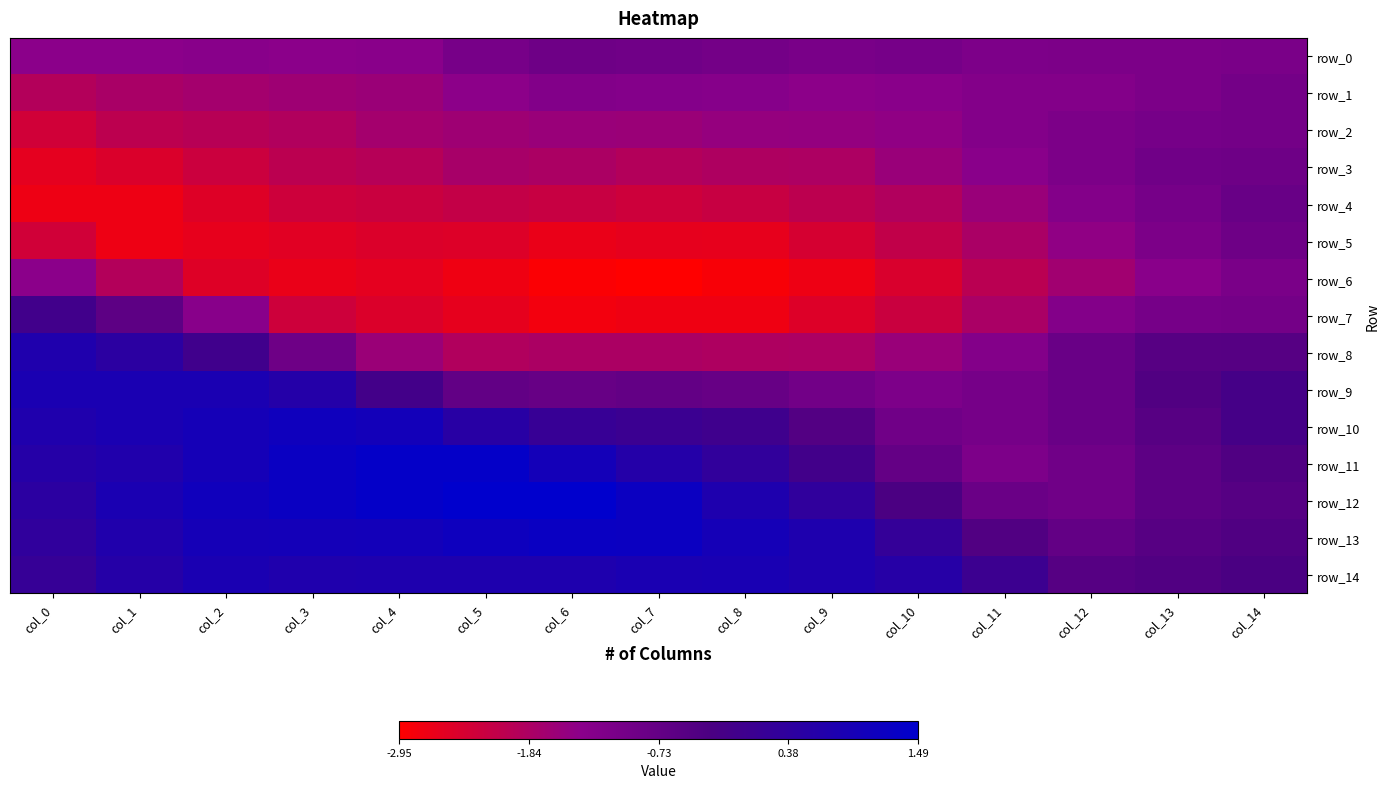

Is it true that row_4 equals -1.1 at col_6?

False